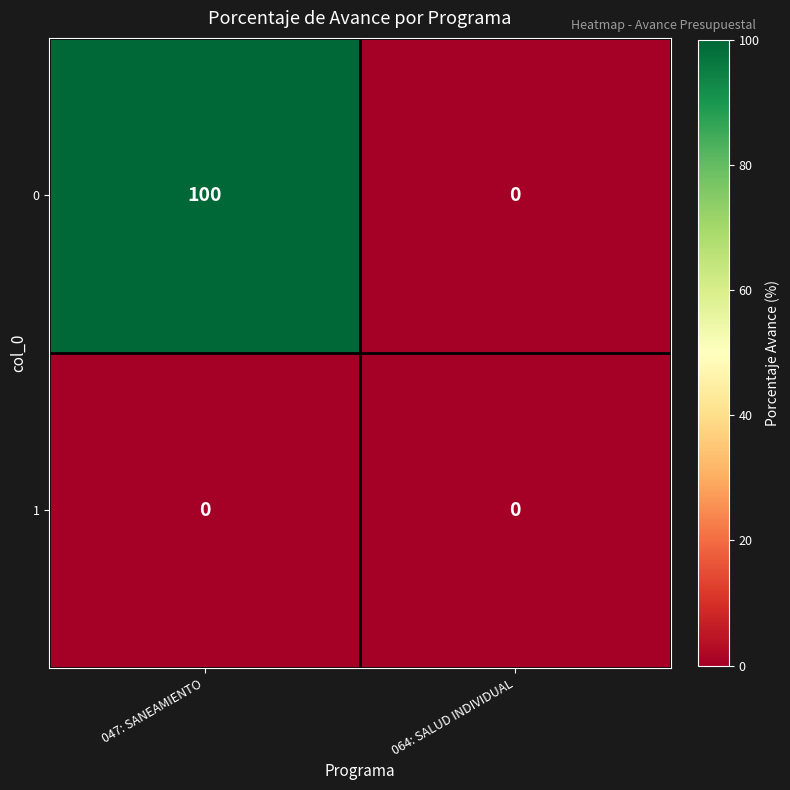

At which category is the sum across all series the highest?

047: SANEAMIENTO